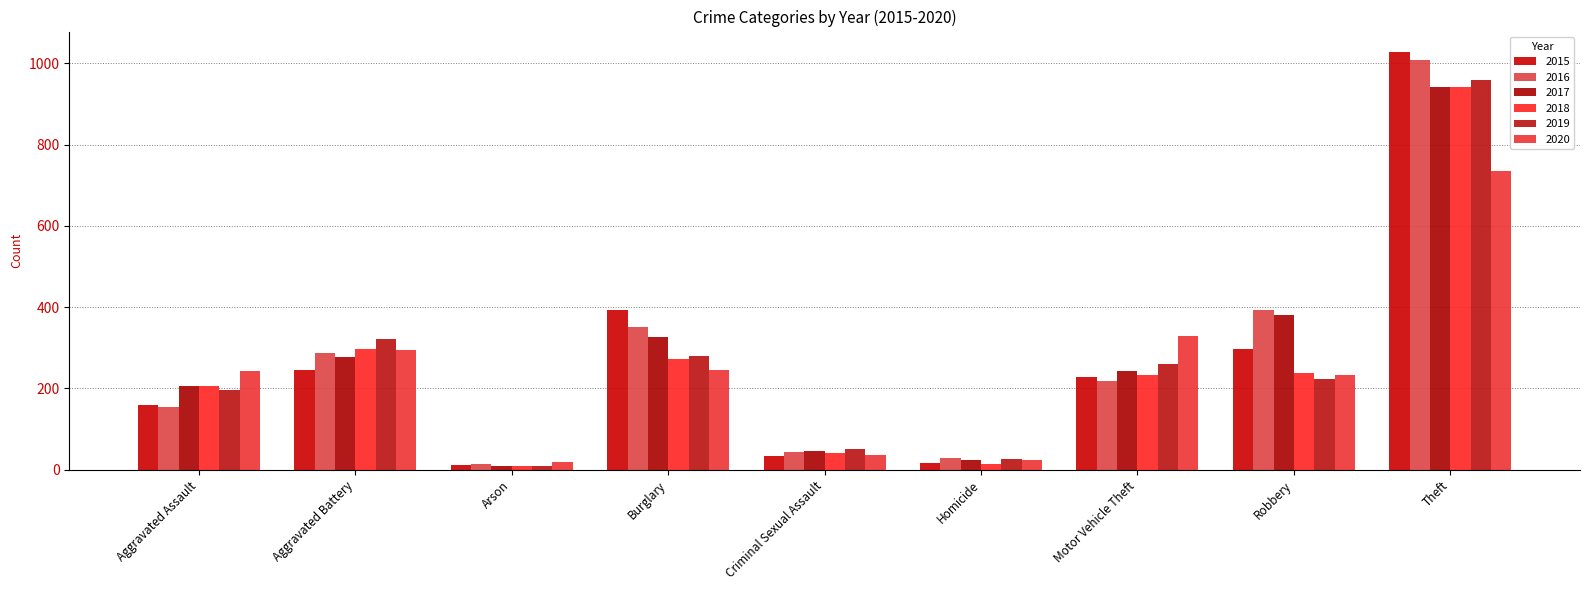

What is the difference between the maximum and minimum values in the 2017 series?

932